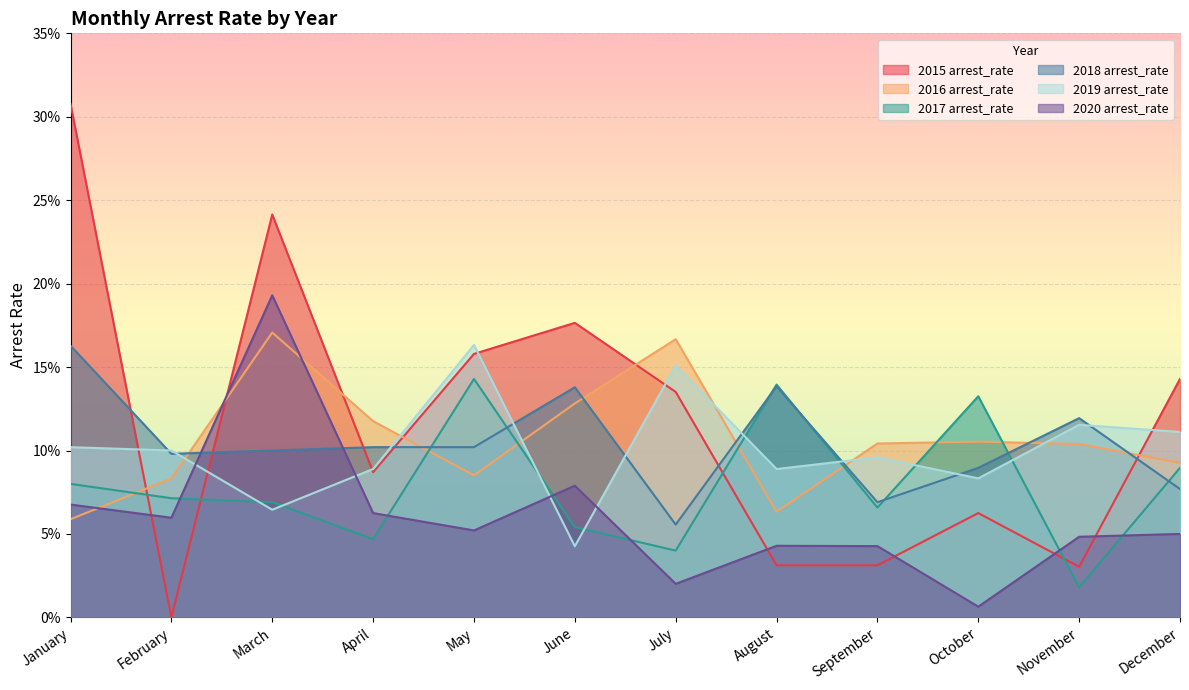

The 2016 arrest_rate series shows 0.1 at November. True or false?

True